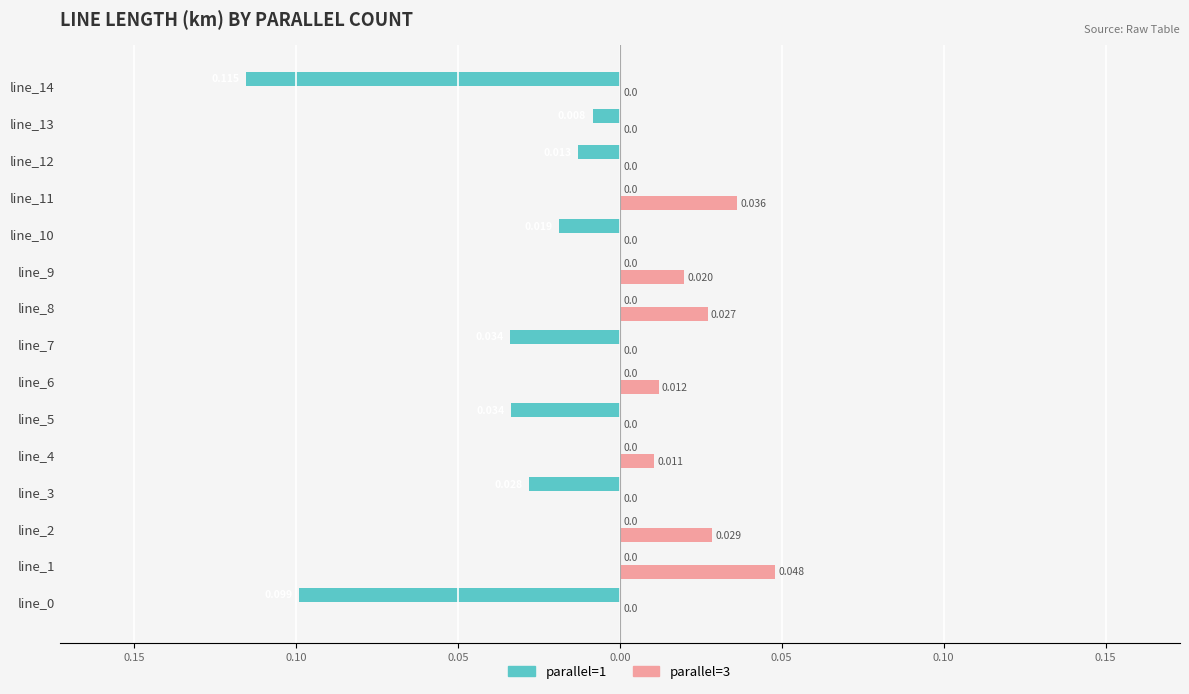

List the series in order of their overall mean, highest first.

parallel=3, parallel=1